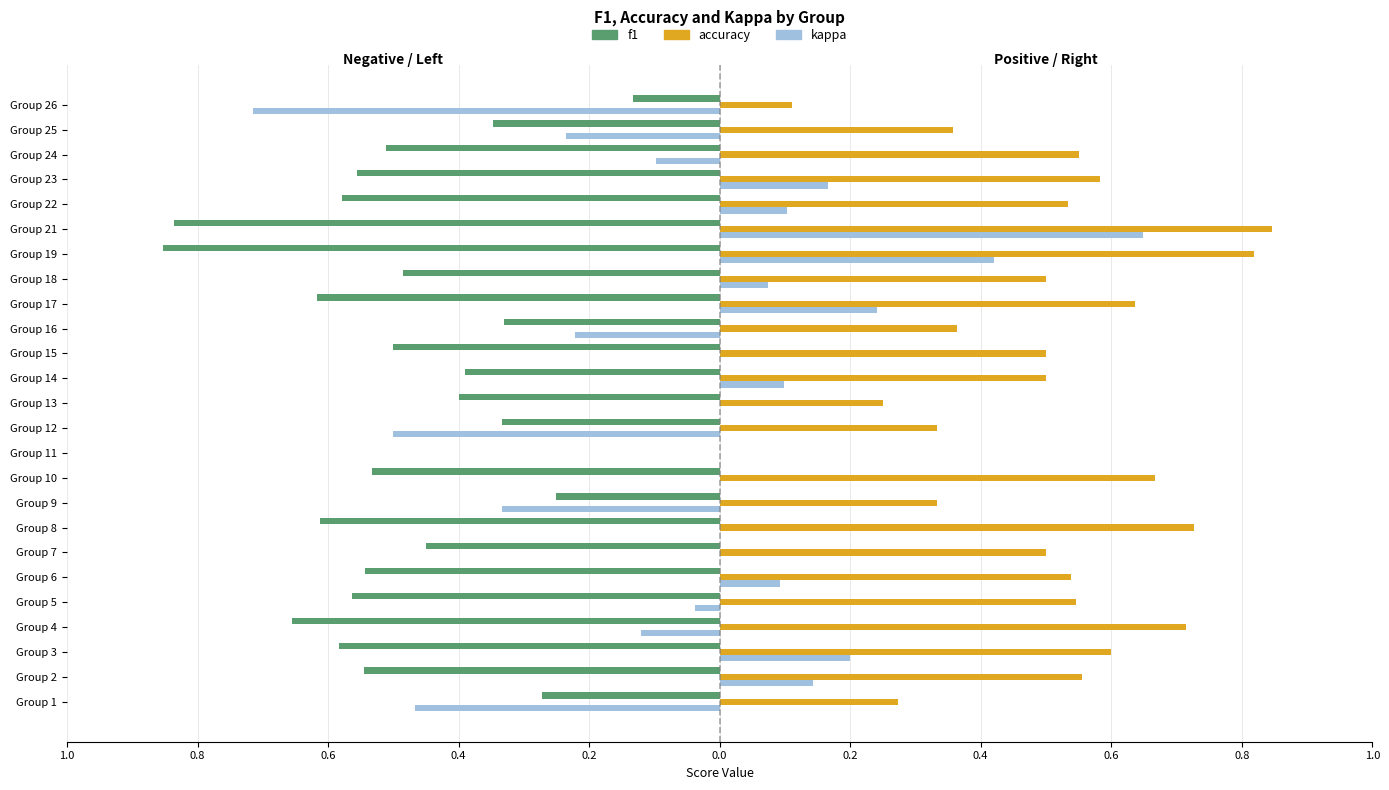

What are all the series names shown in the legend?

f1, accuracy, kappa